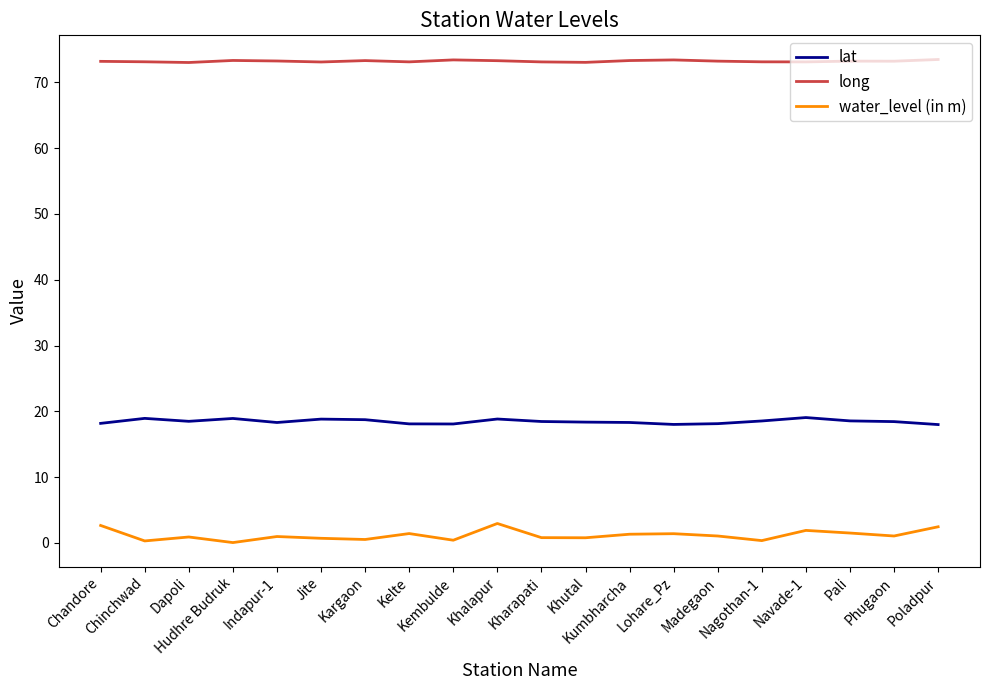

Is it true that lat equals 25.0 at Lohare_Pz?

False